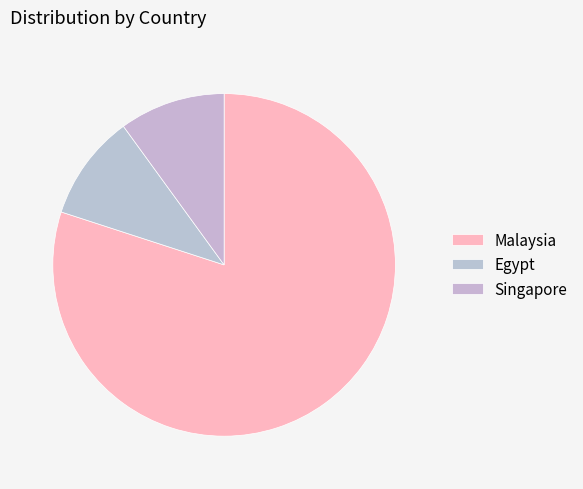

What is the ratio of the value at Singapore to the value at Malaysia?

0.1